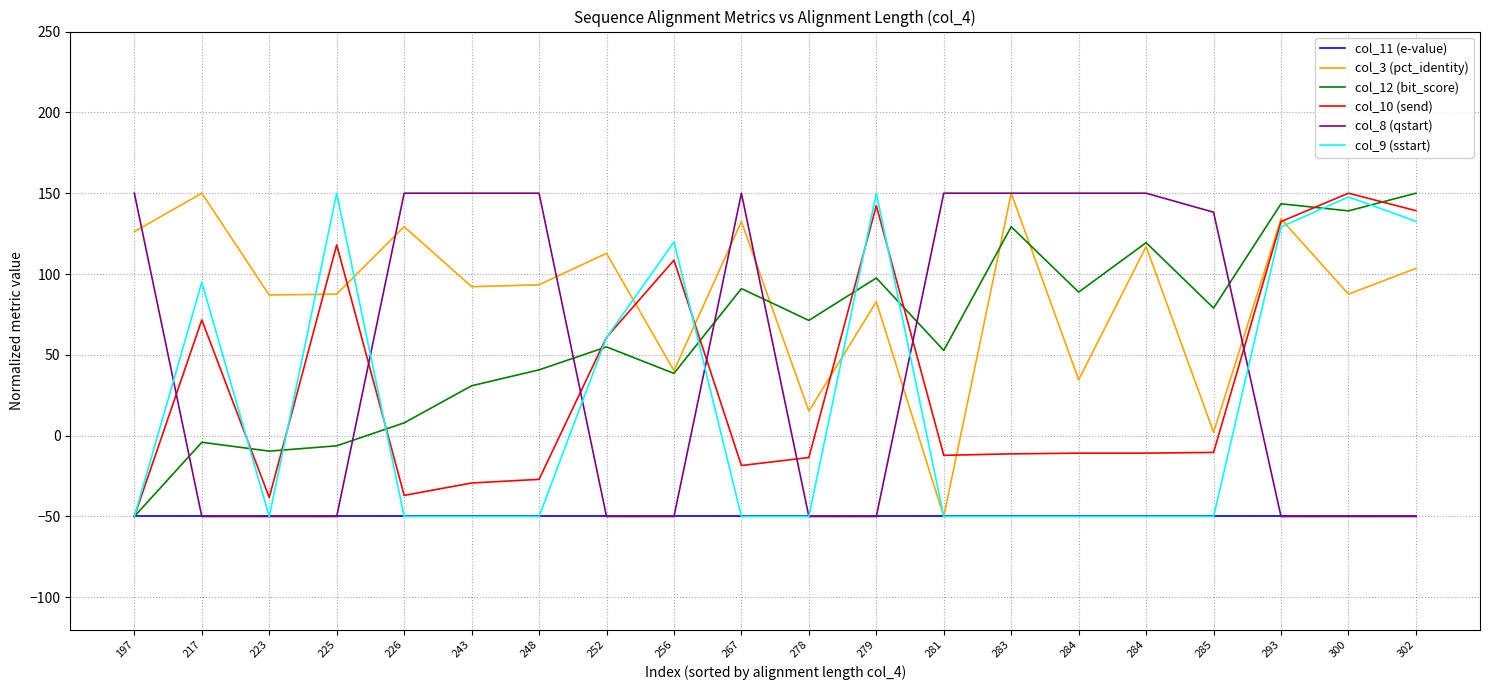

How many negative values does the col_12 (bit_score) series have?

4